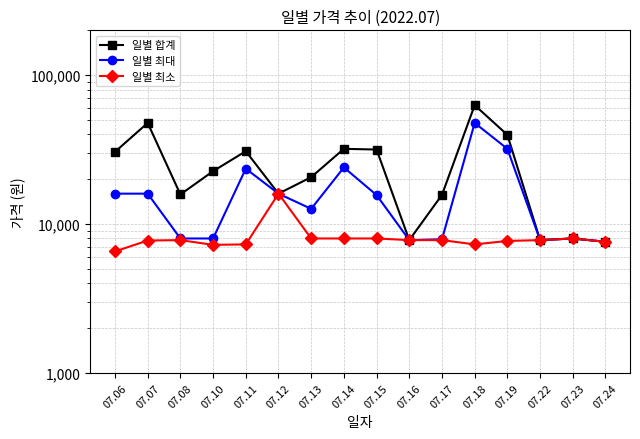

How many values in the 일별 최대 series are below 15650?

8